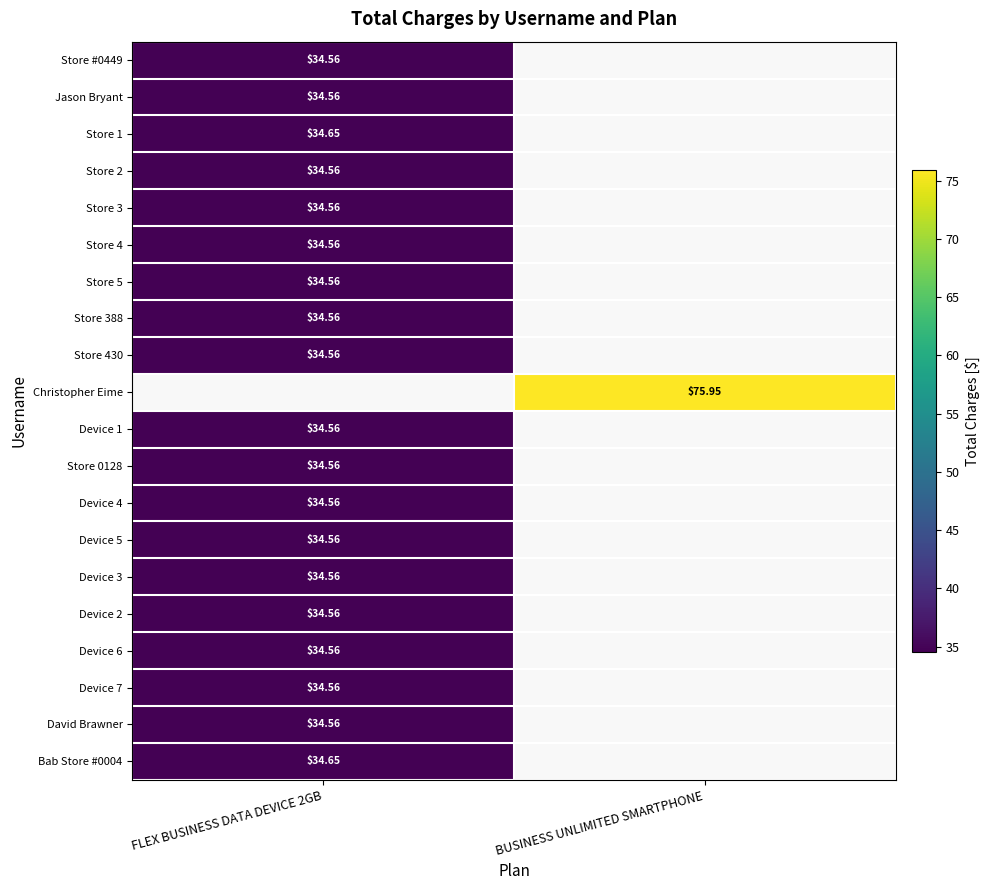

True or false: Store 388 has a value of 7.1 at FLEX BUSINESS DATA DEVICE 2GB.

False